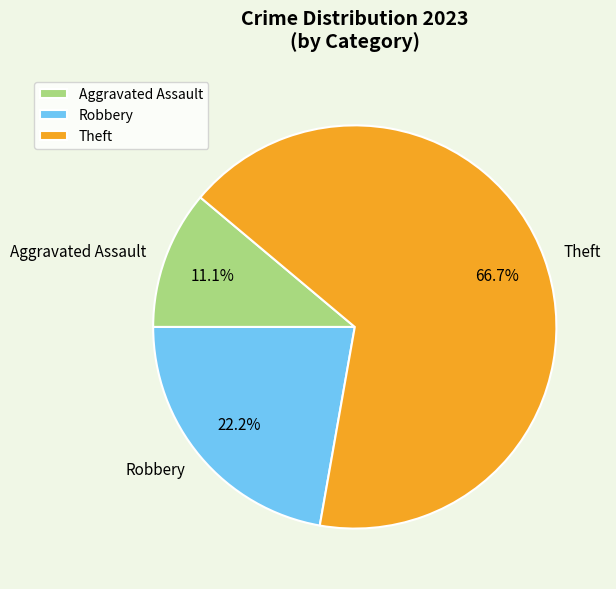

How many segments does this pie chart have?

3